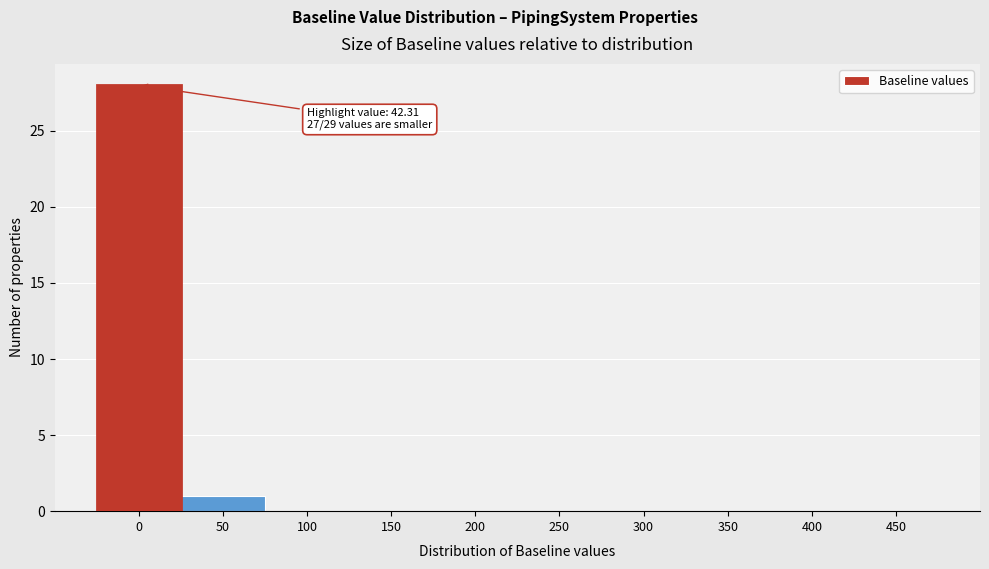

Reading left to right, what are all the values shown in this chart?

0=28	50=1	100=0	150=0	200=0	250=0	300=0	350=0	400=0	450=0